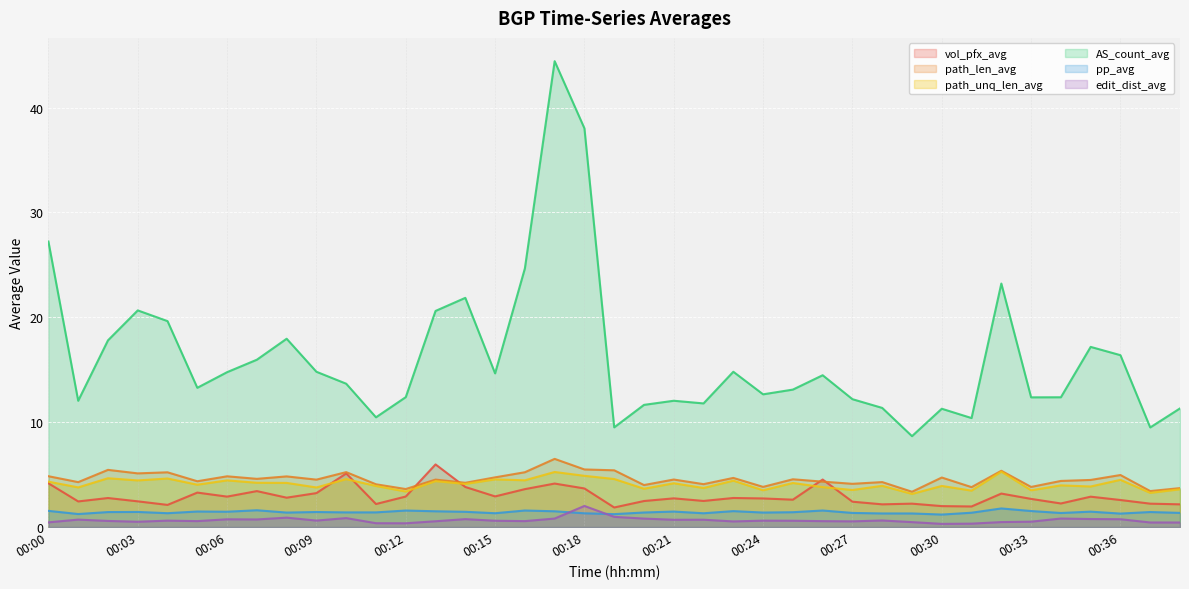

Does the chart display data point markers on the line(s)?

No